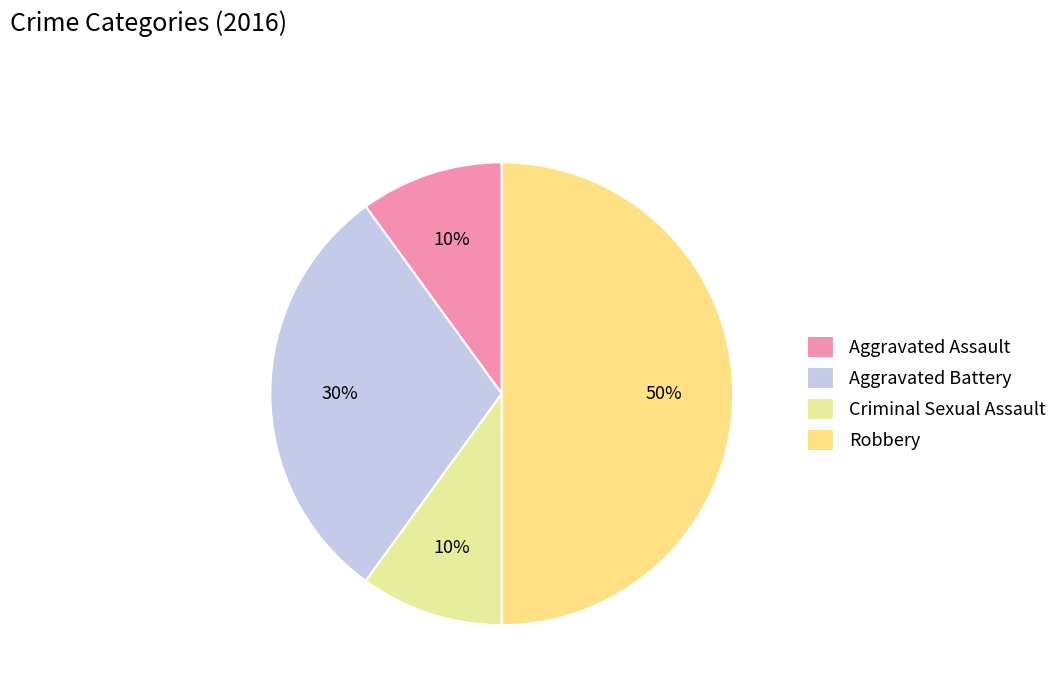

To the nearest percent, what is the difference between the largest and smallest slice percentages?

40%